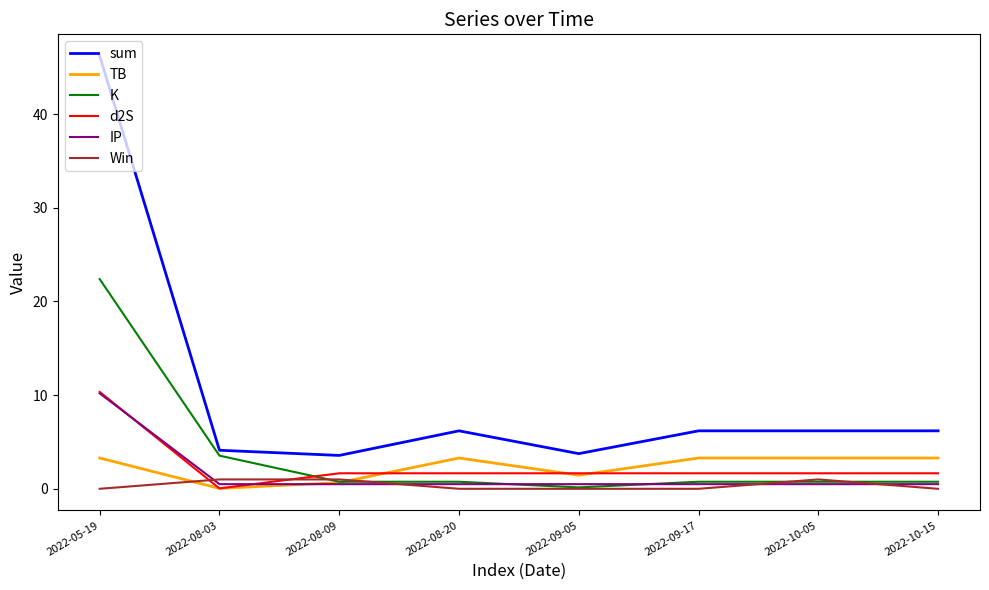

True or false: K and sum intersect in this chart.

False